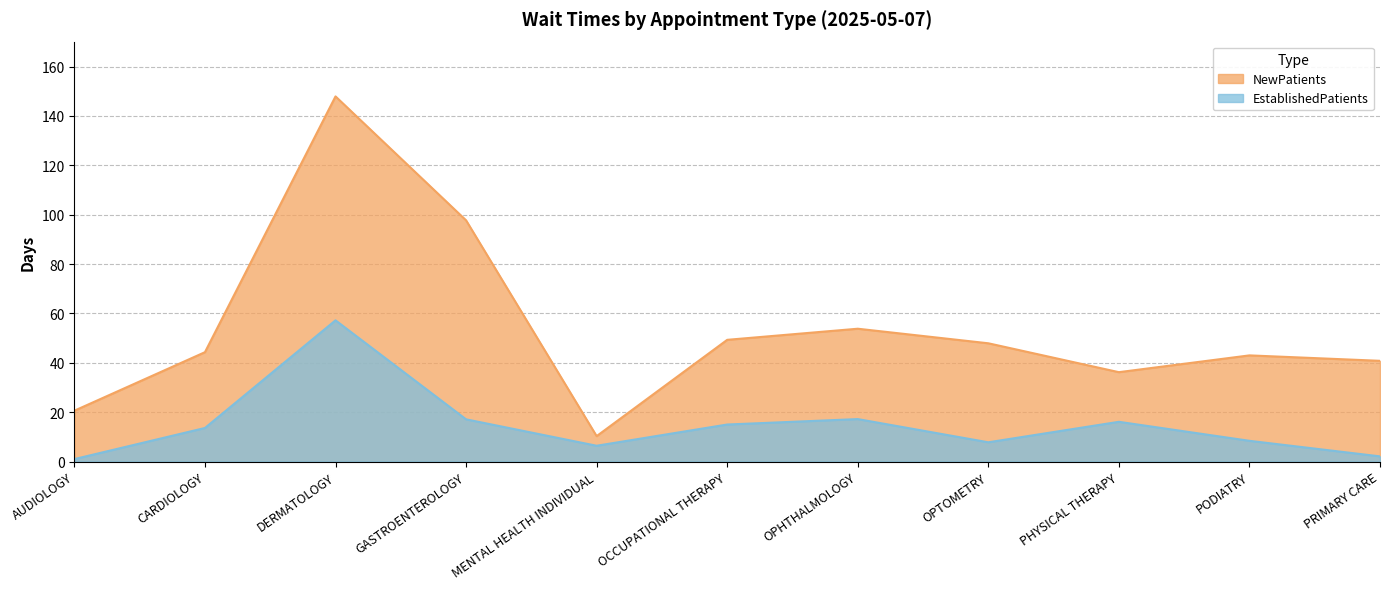

Where does the NewPatients series first go above 44?

CARDIOLOGY